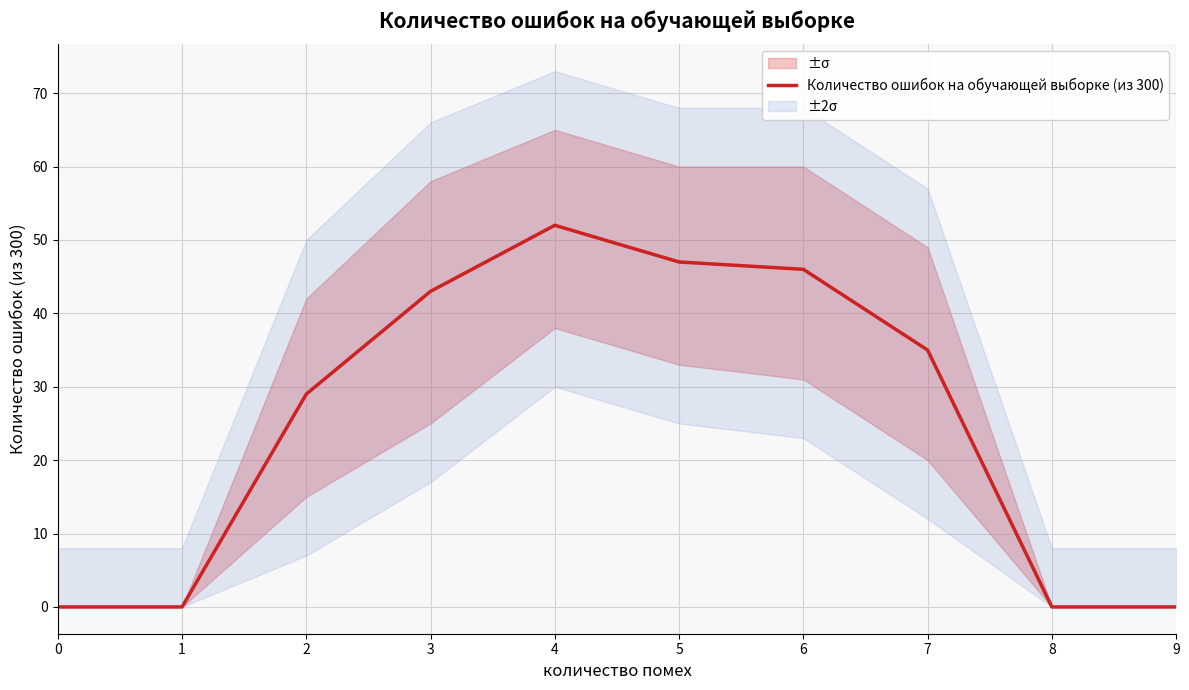

How many values exceed 35?

4